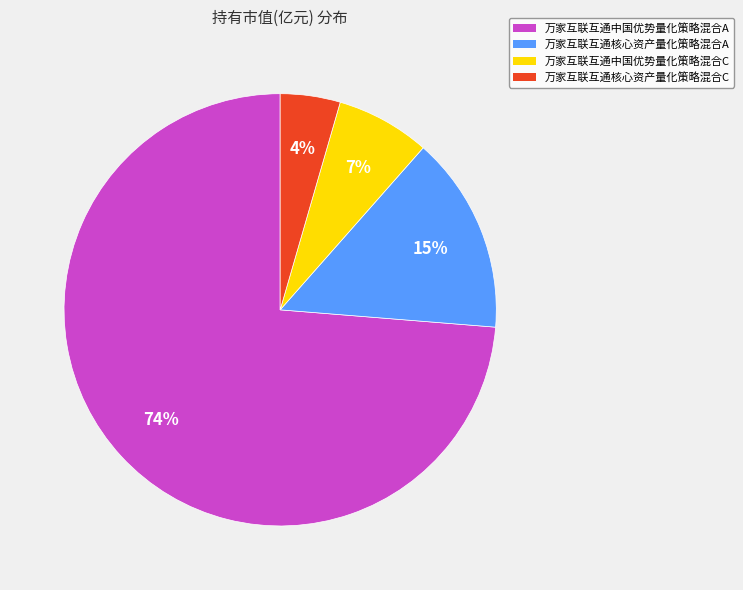

To the nearest percent, what is the combined percentage of 万家互联互通核心资产量化策略混合A and 万家互联互通核心资产量化策略混合C?

19%